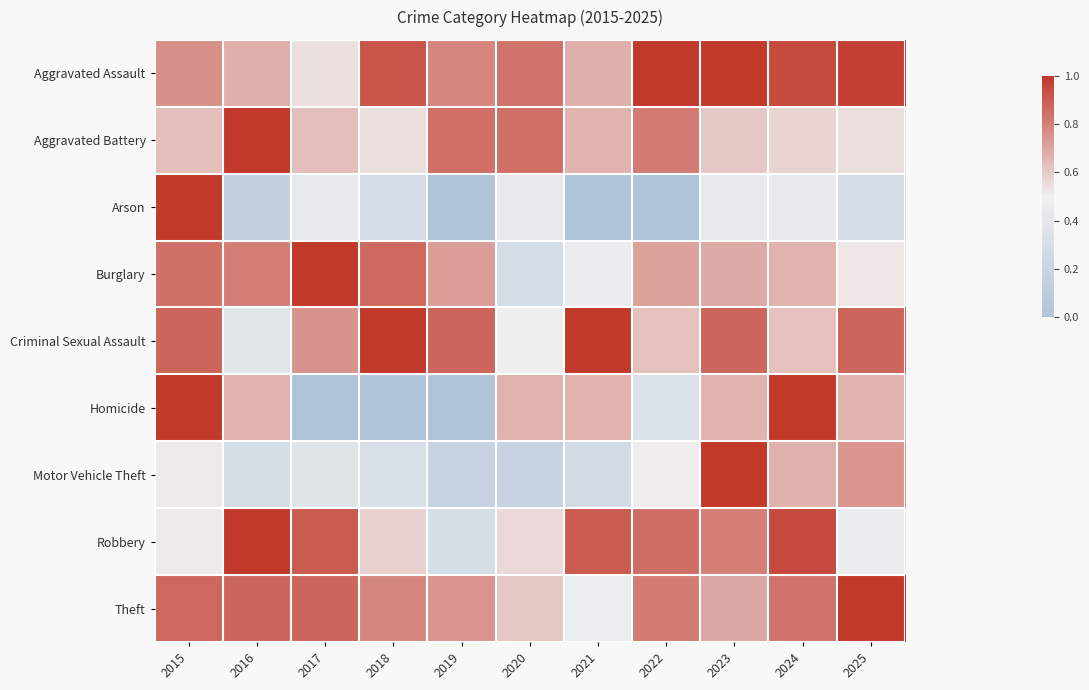

Which series has the largest total across all categories?

Aggravated Assault